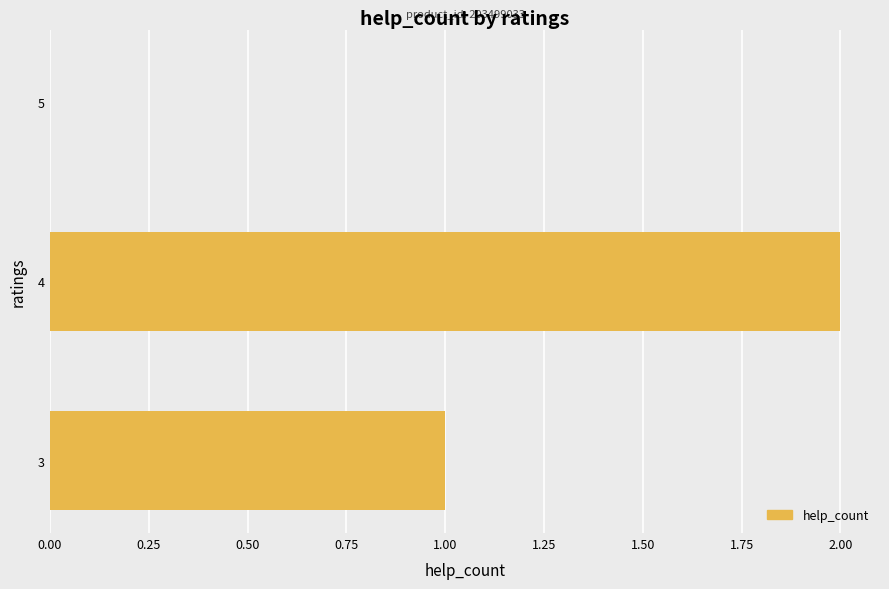

What is the sum of all values?

3